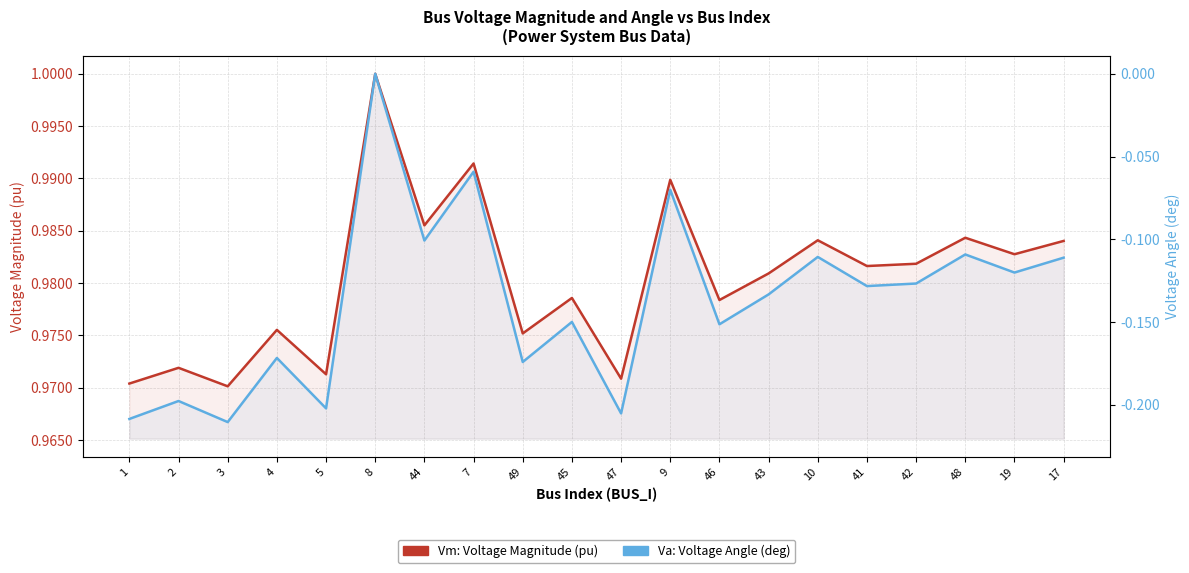

True or false: Vm: Voltage Magnitude (pu) and Va: Voltage Angle (deg) intersect in this chart.

False